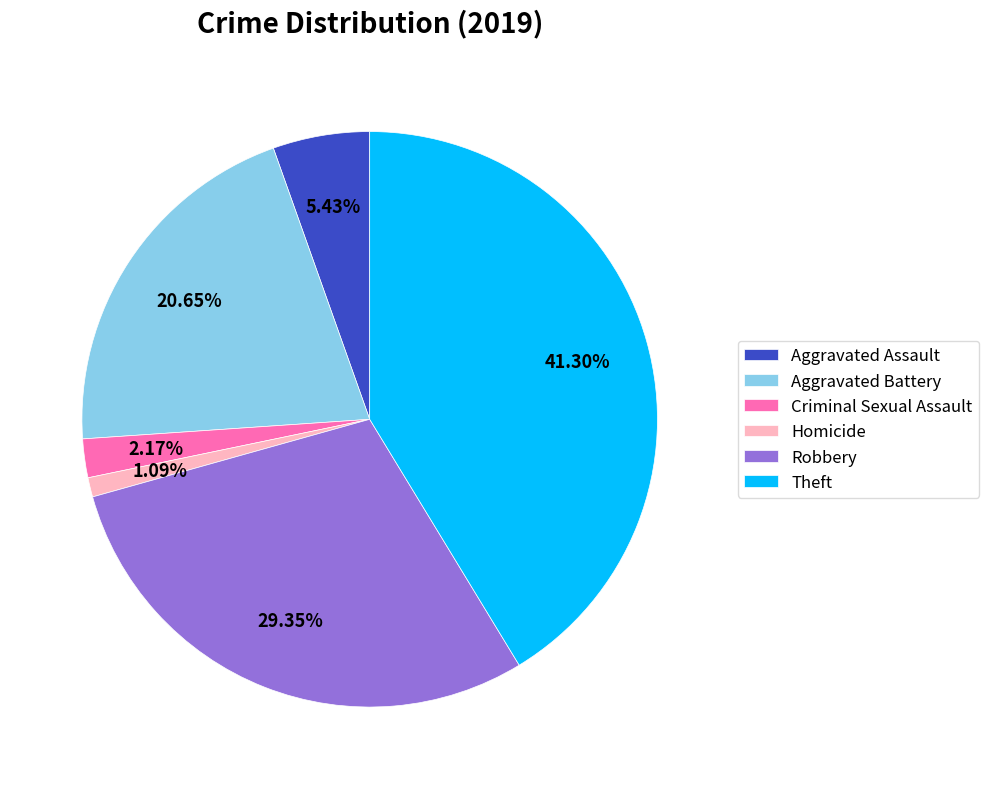

What is the ratio of the value at Robbery to the value at Theft?

0.7